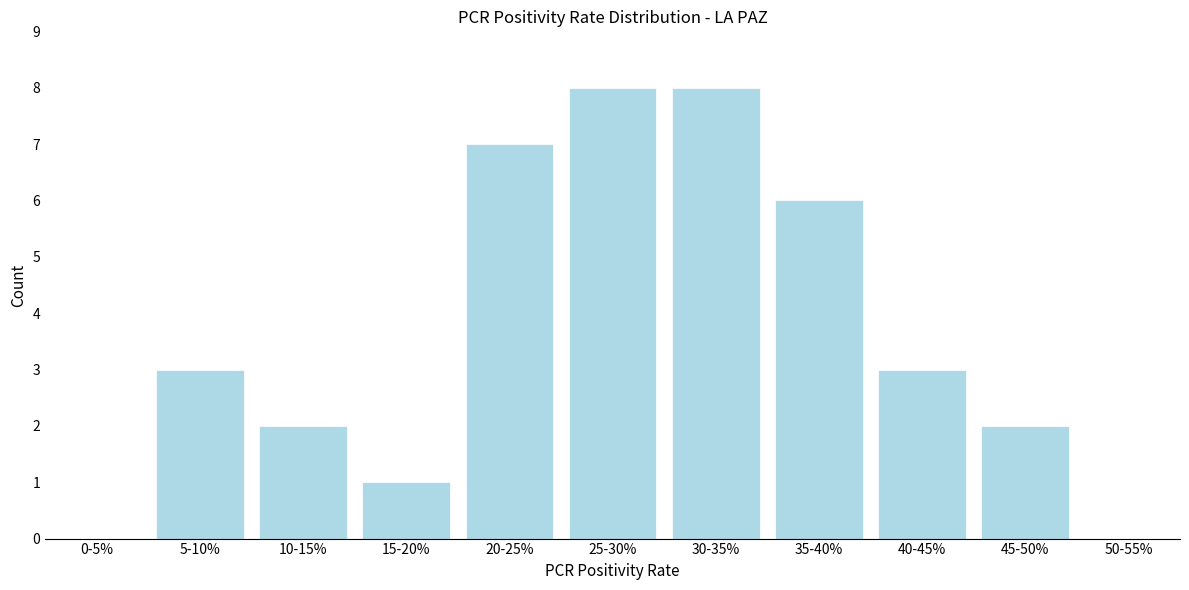

Reading left to right, transcribe all the data shown in this chart.

0-5%=0	5-10%=3	10-15%=2	15-20%=1	20-25%=7	25-30%=8	30-35%=8	35-40%=6	40-45%=3	45-50%=2	50-55%=0